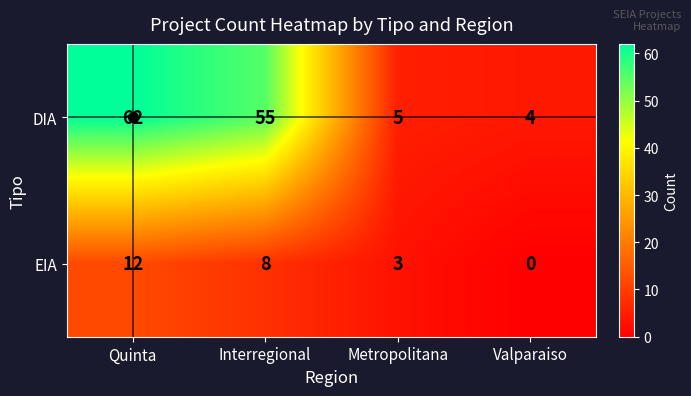

What is the maximum value shown in the chart?

62